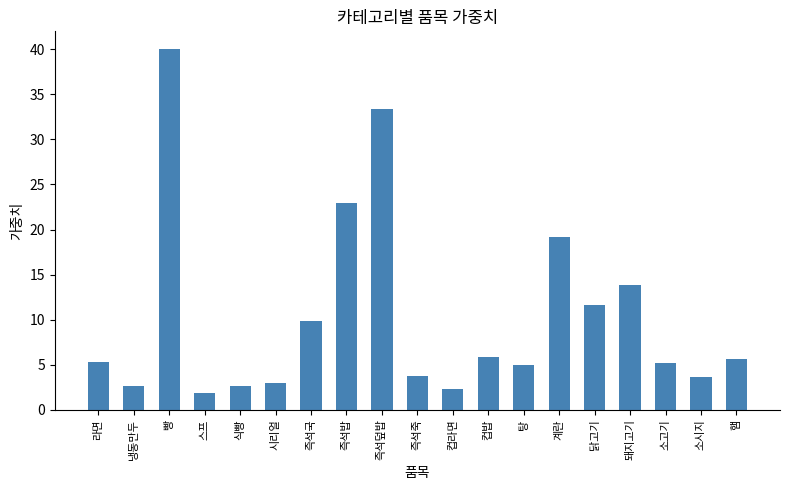

What is the label of the 10th bar from the right?

즉석죽